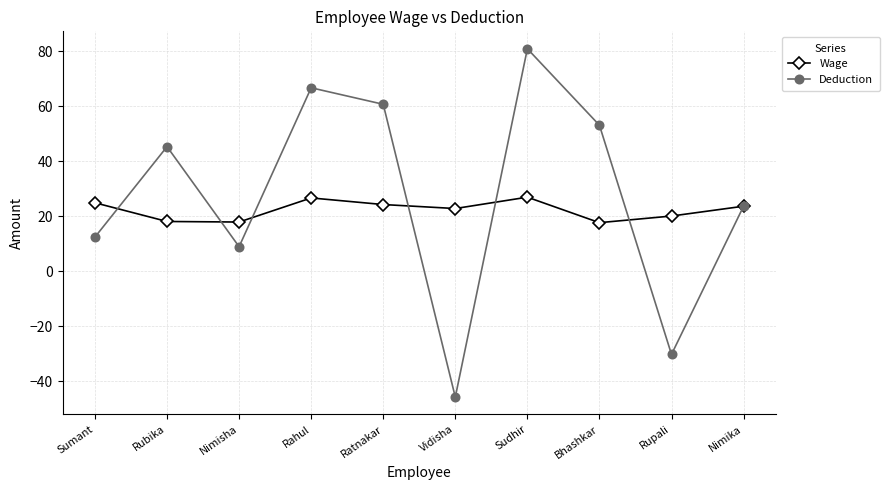

At which label does Deduction reach its peak?

Sudhir